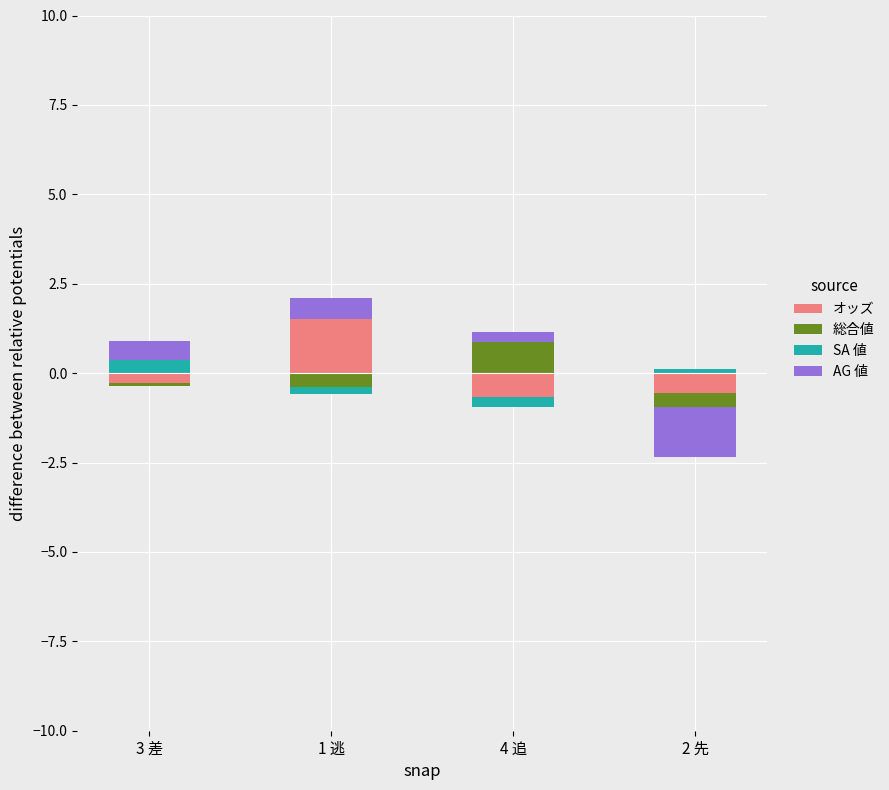

At which label is オッズ closest to 0?

3 差